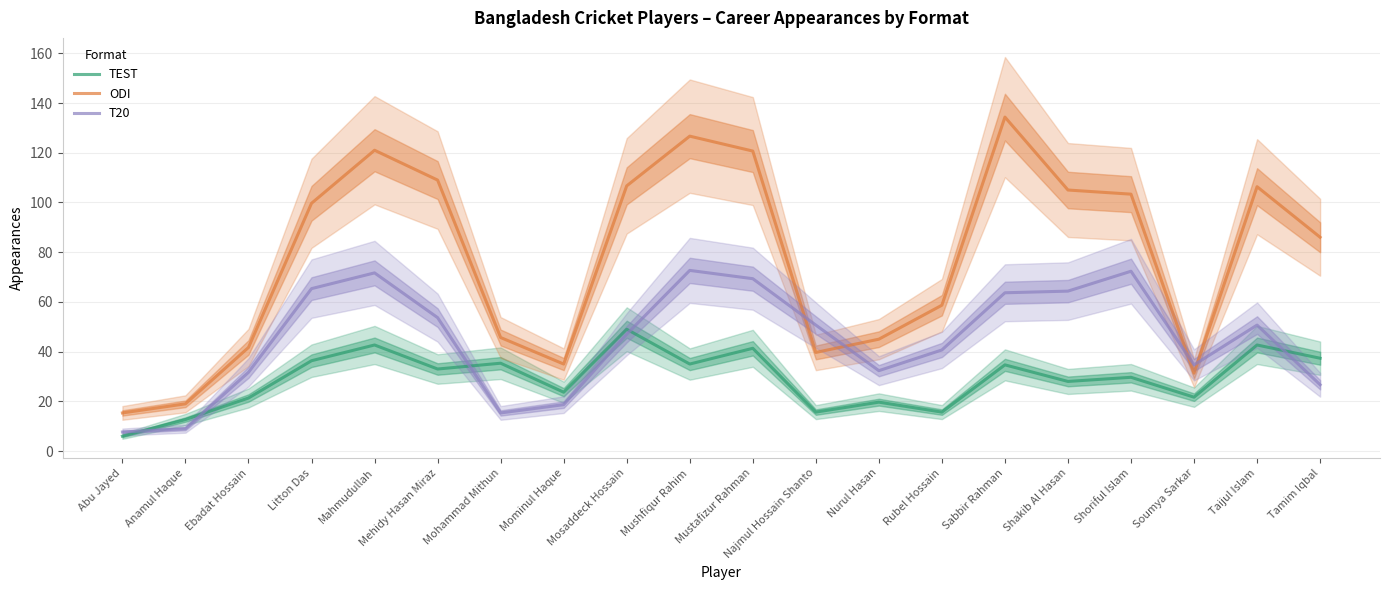

True or false: ODI and TEST cross at least once.

False